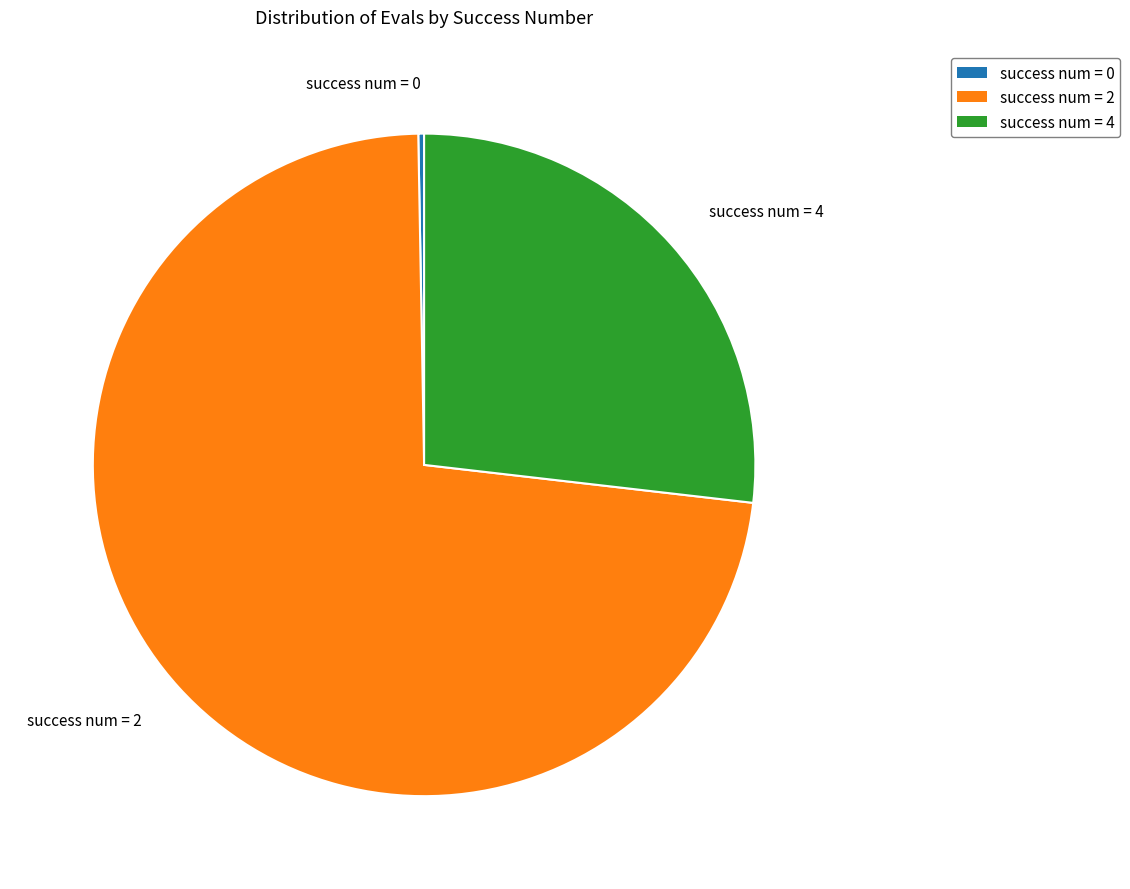

Does any single category account for the majority?

Yes